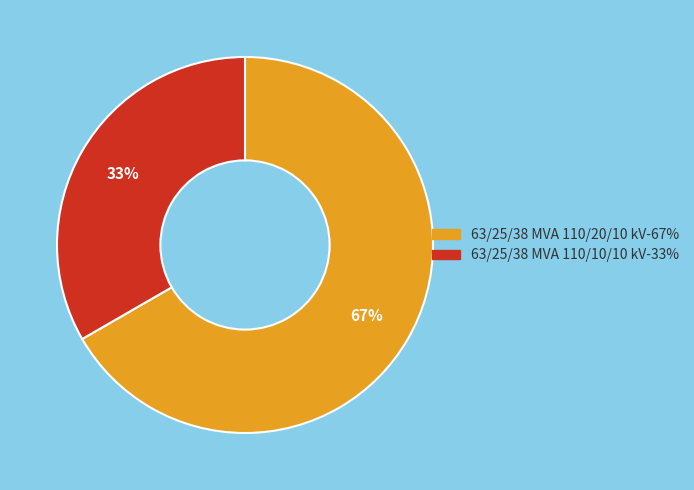

Is the sum of 63/25/38 MVA 110/20/10 kV and 63/25/38 MVA 110/10/10 kV greater than half?

Yes